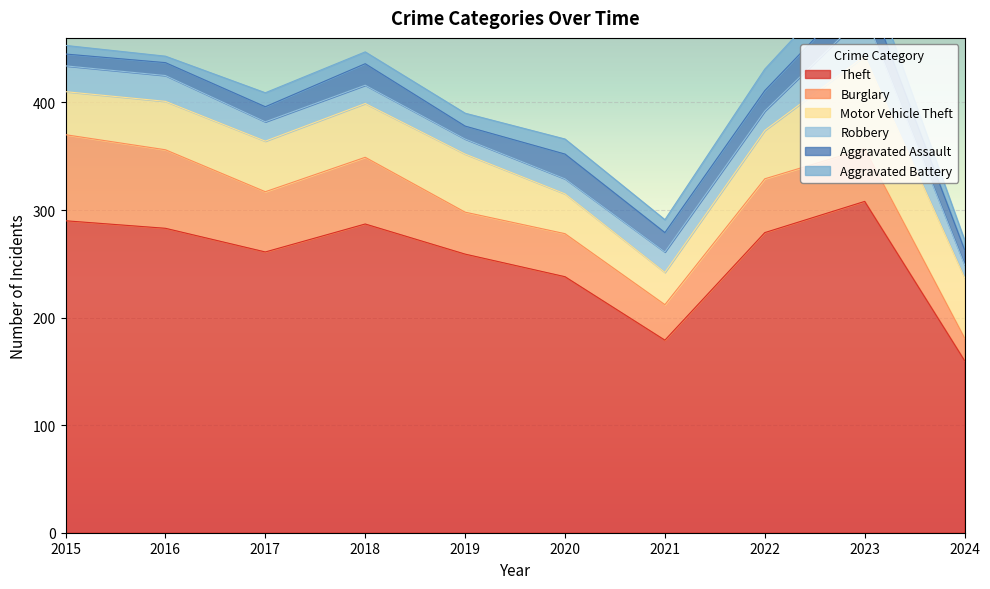

What is the value of the Motor Vehicle Theft point at the 9th from the left?

86